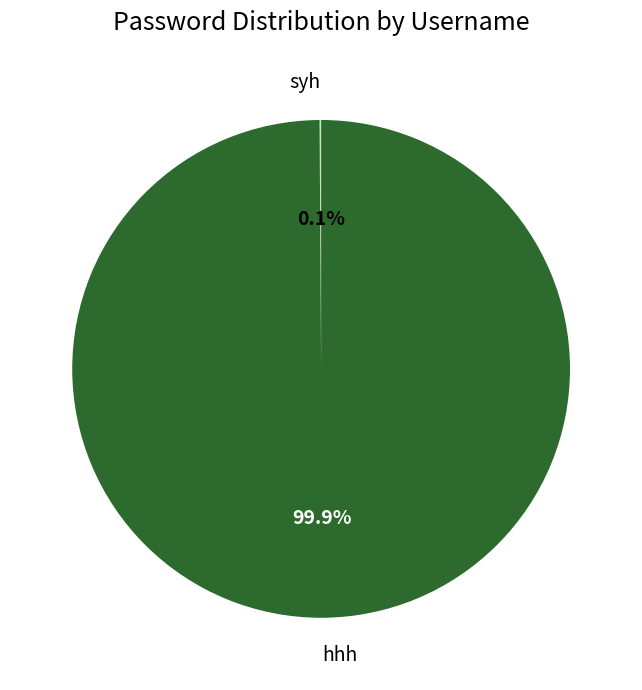

Does hhh represent more than half of the total?

Yes